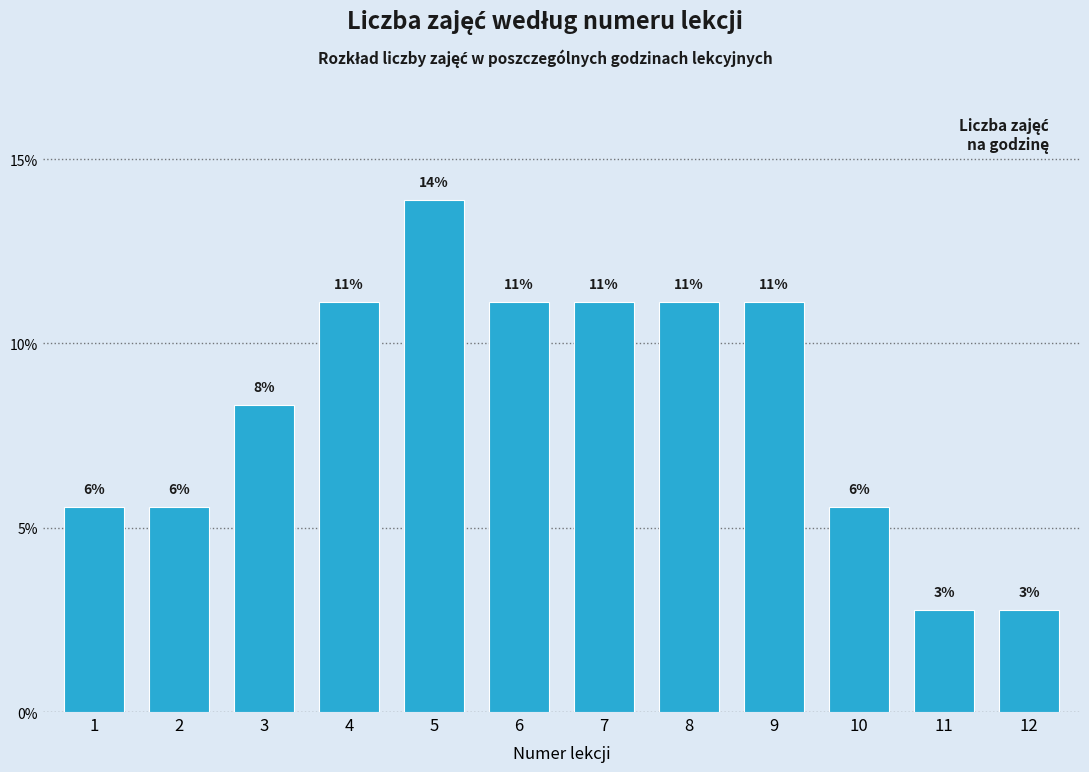

How many bars are there in total?

12